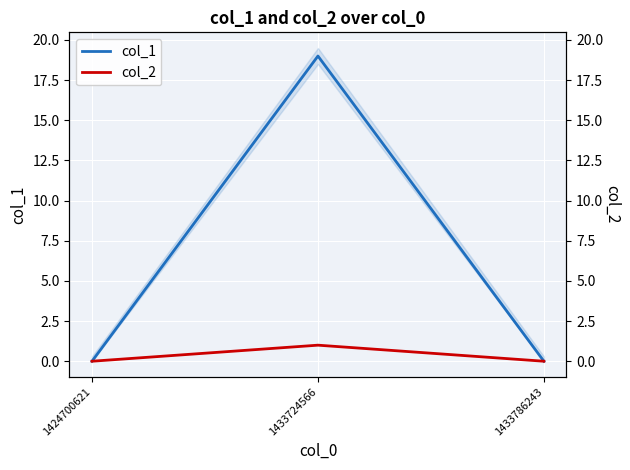

Count the number of data series in this chart.

2